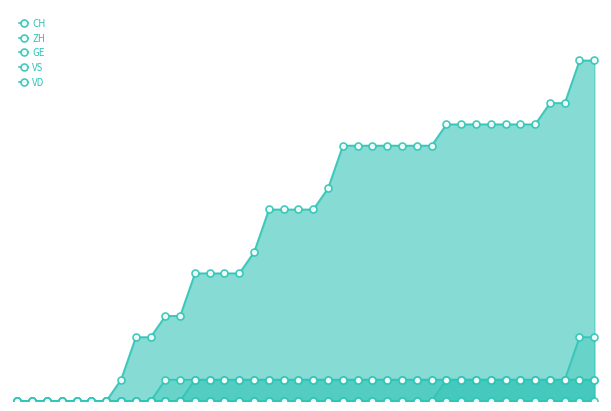

What is the difference between the maximum and minimum values in the CH series?

16